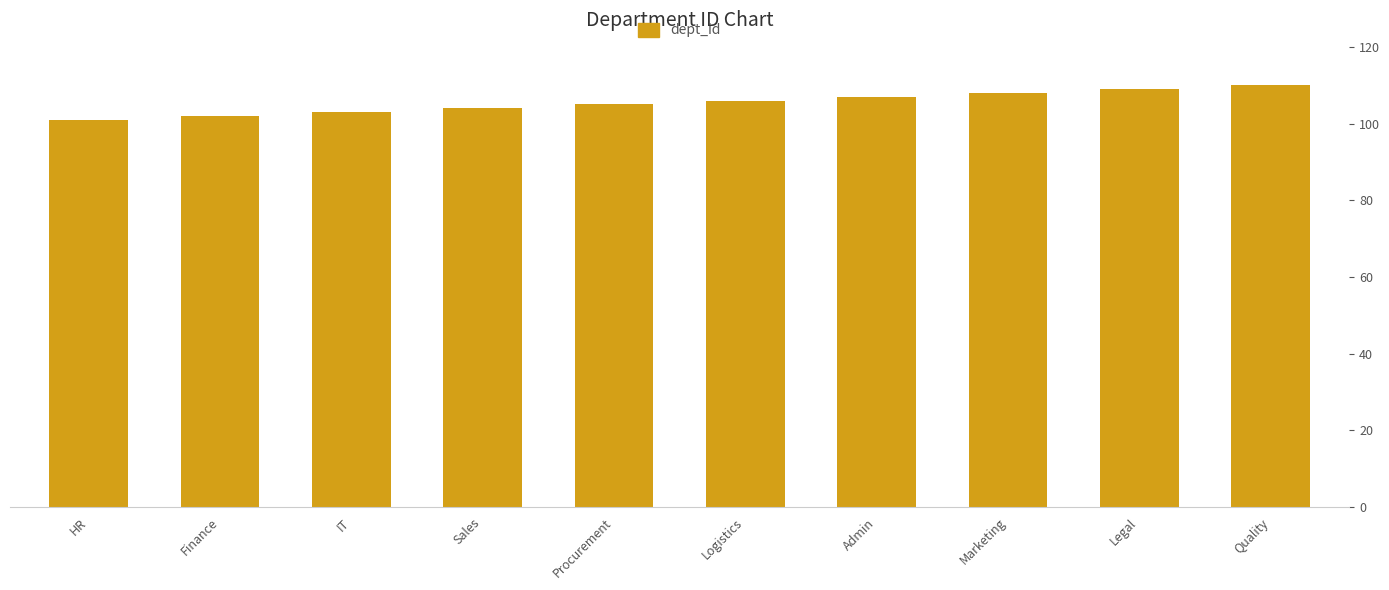

Rank the categories by value from lowest to highest.

HR, Finance, IT, Sales, Procurement, Logistics, Admin, Marketing, Legal, Quality